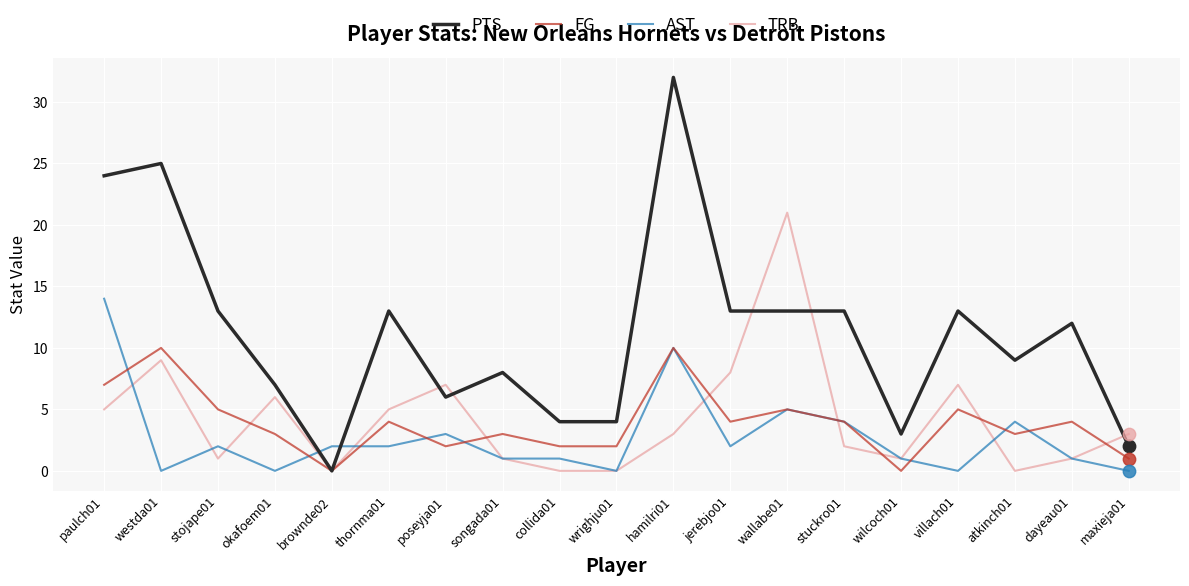

Is the value of PTS at wallabe01 greater than the value of TRB at maxieja01?

Yes